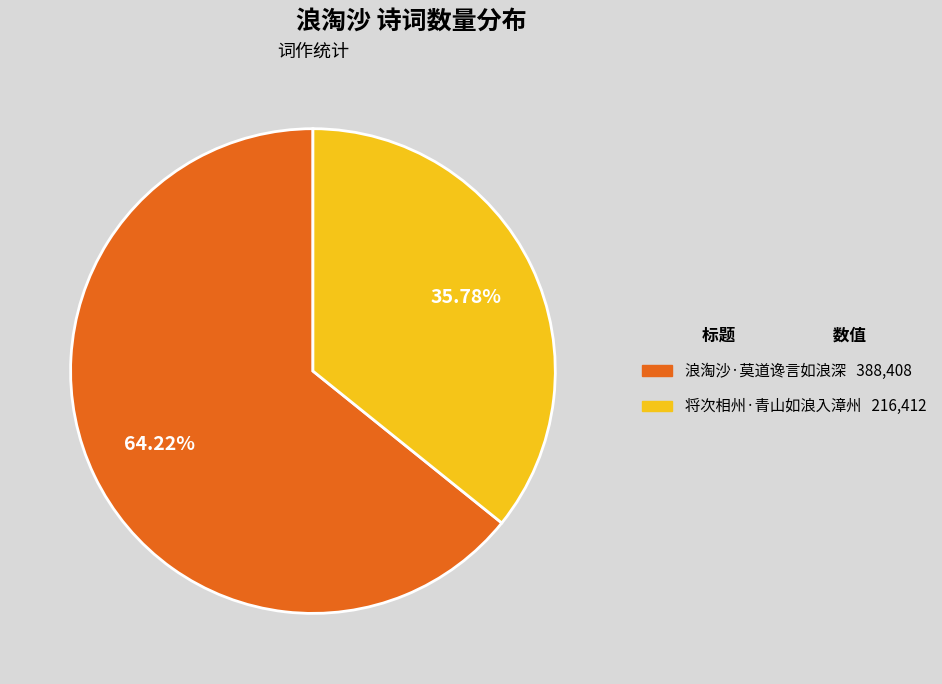

True or false: 将次相州·青山如浪入漳州 accounts for 36% of the total.

True